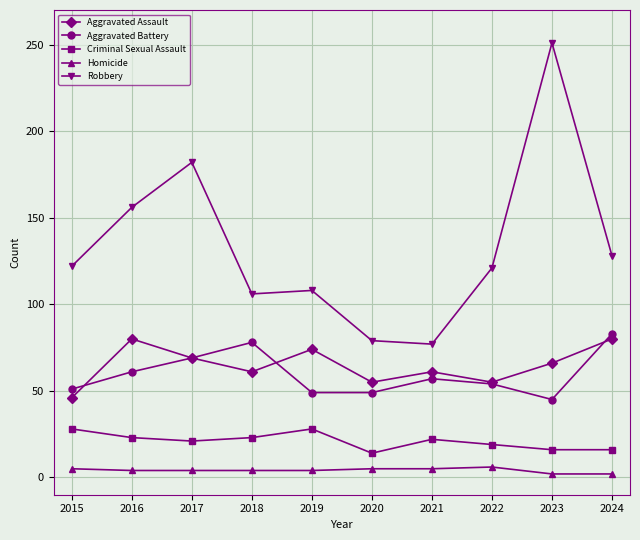

True or false: Homicide and Aggravated Assault intersect in this chart.

False